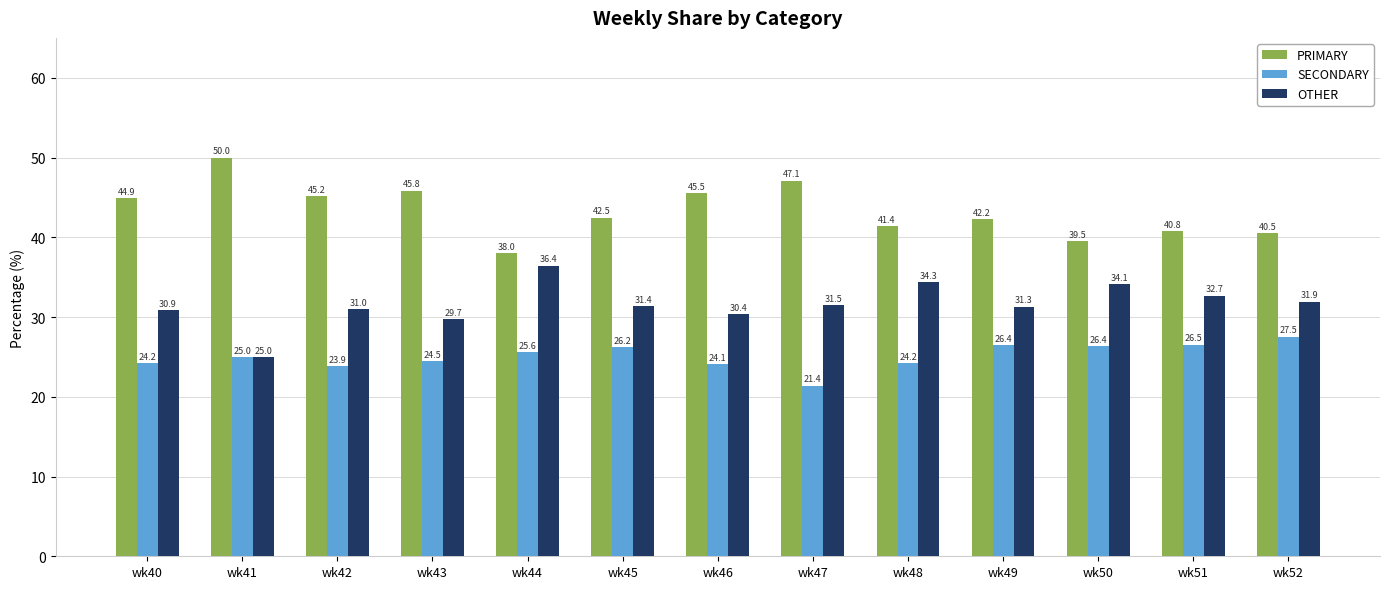

True or false: PRIMARY has a value of 85.8 at wk41.

False